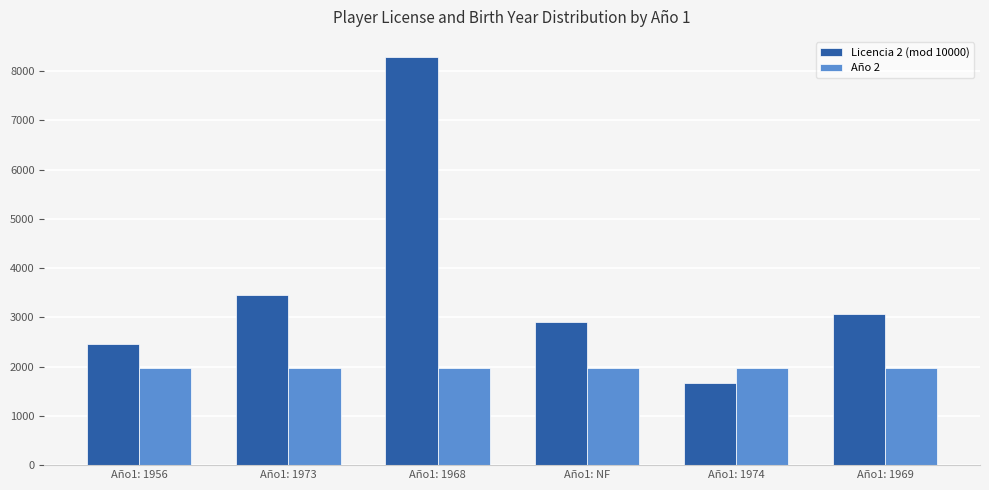

How many data points in Licencia 2 (mod 10000) are less than 3061?

3